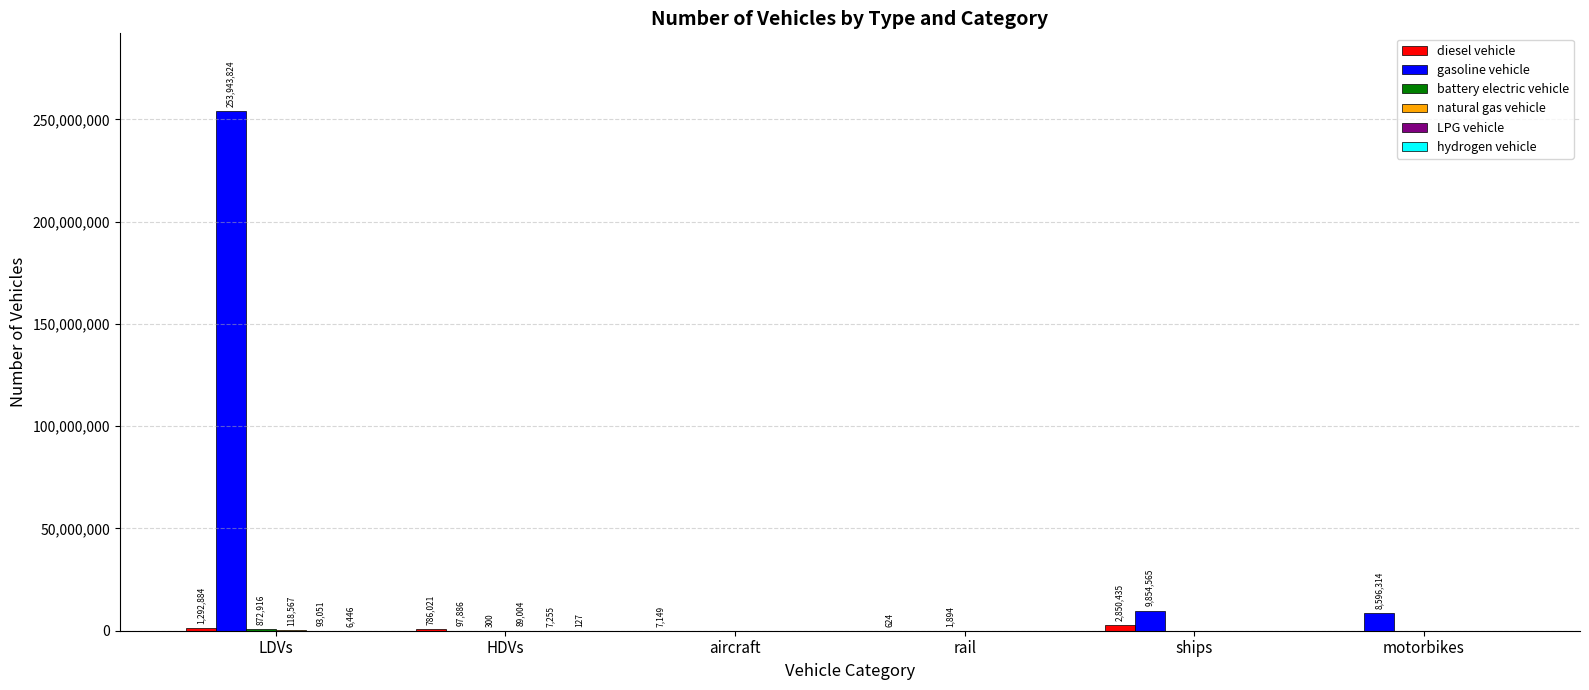

At which label does gasoline vehicle first exceed 8596314?

LDVs